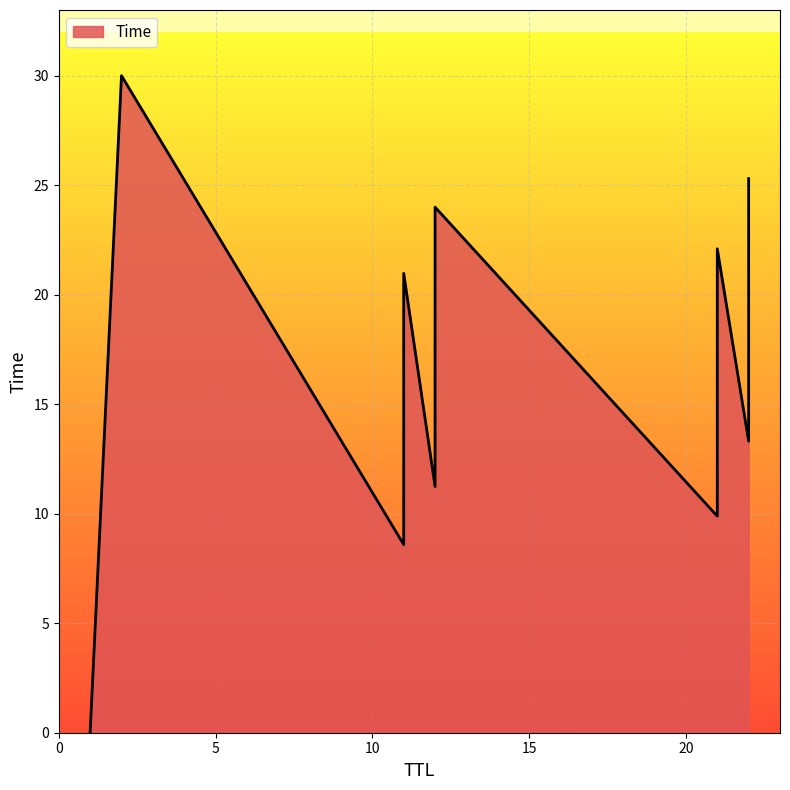

Rank the categories by value from highest to lowest.

2, 22, 12, 21, 11, 22, 12, 21, 11, 1